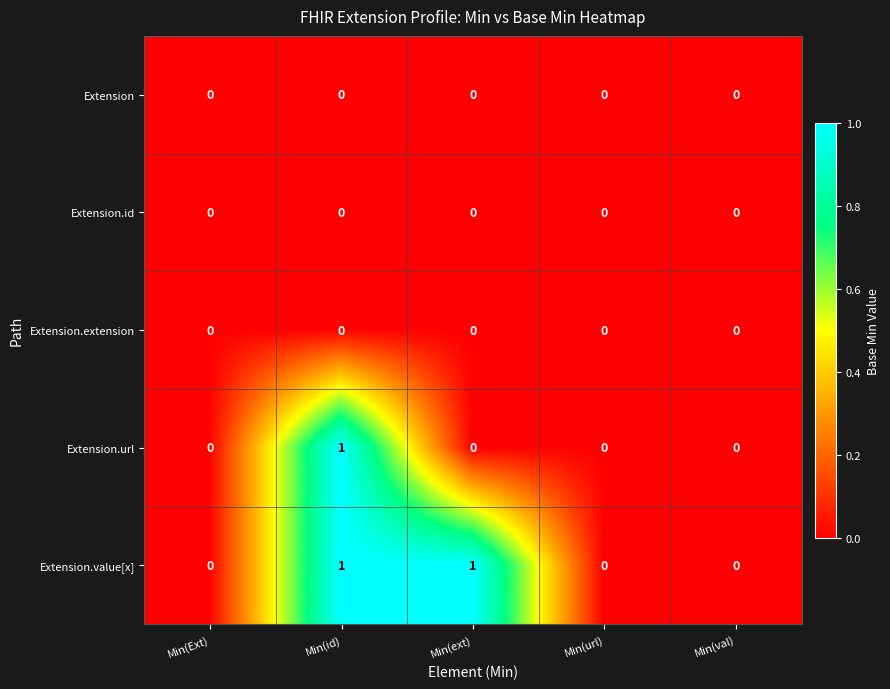

Between Min(id) and Min(ext), which series saw the biggest shift?

Extension.url